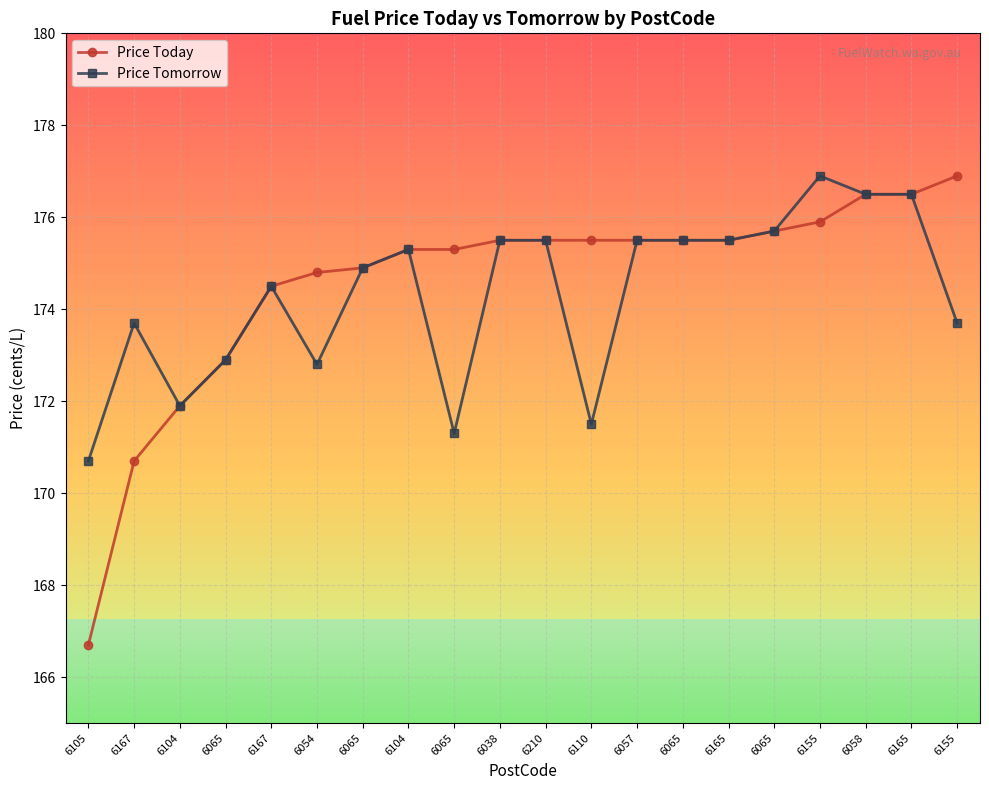

How many data points does each series have?

20